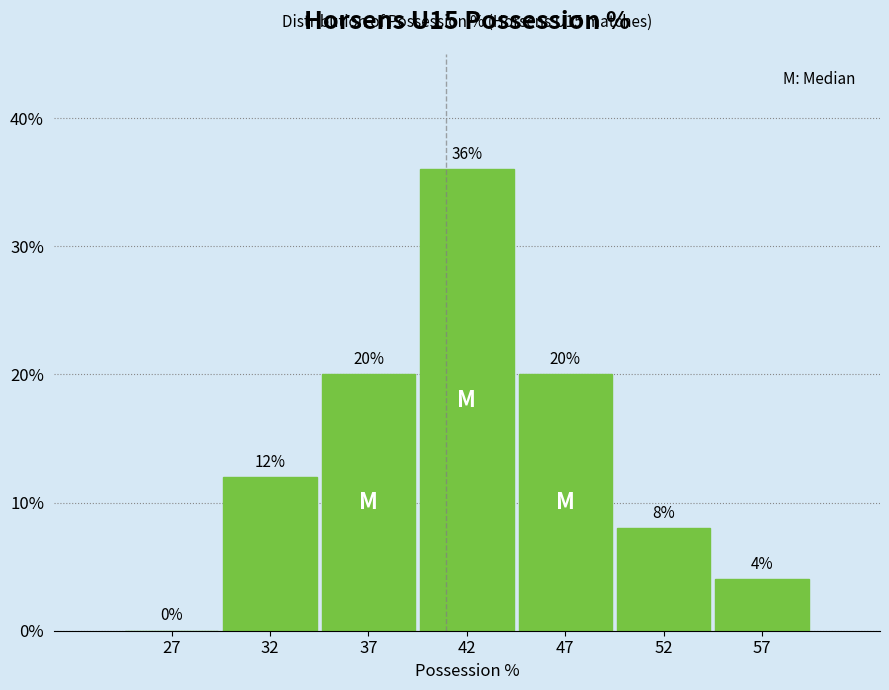

Reading left to right, what are all the values shown in this chart?

27=0	32=12	37=20	42=36	47=20	52=8	57=4